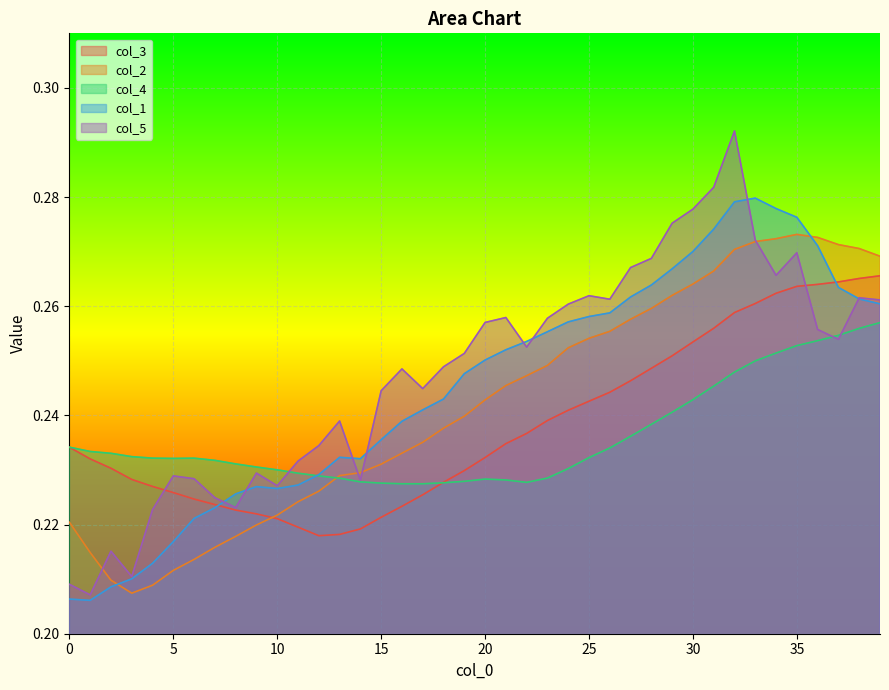

Which series has the largest range (max minus min)?

col_5